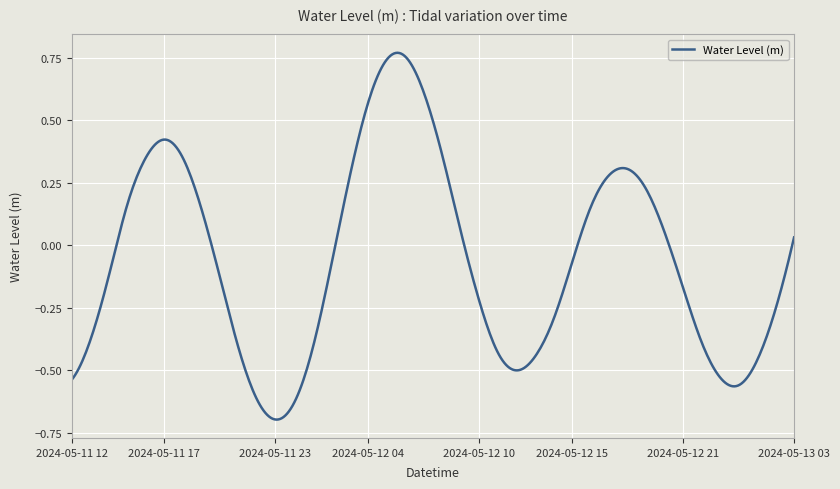

What is the difference between the maximum and minimum values?

1.5